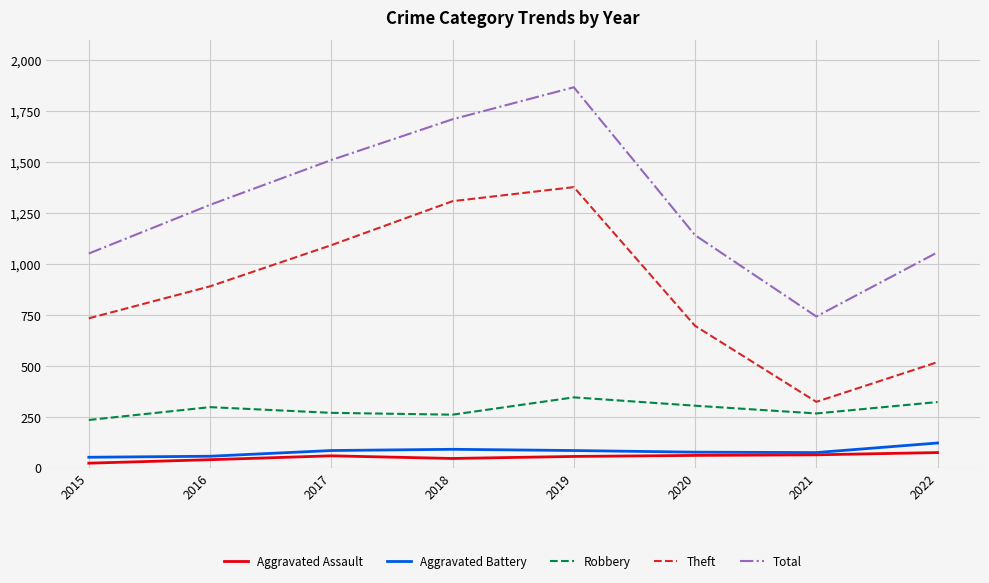

True or false: Aggravated Battery and Theft intersect in this chart.

False